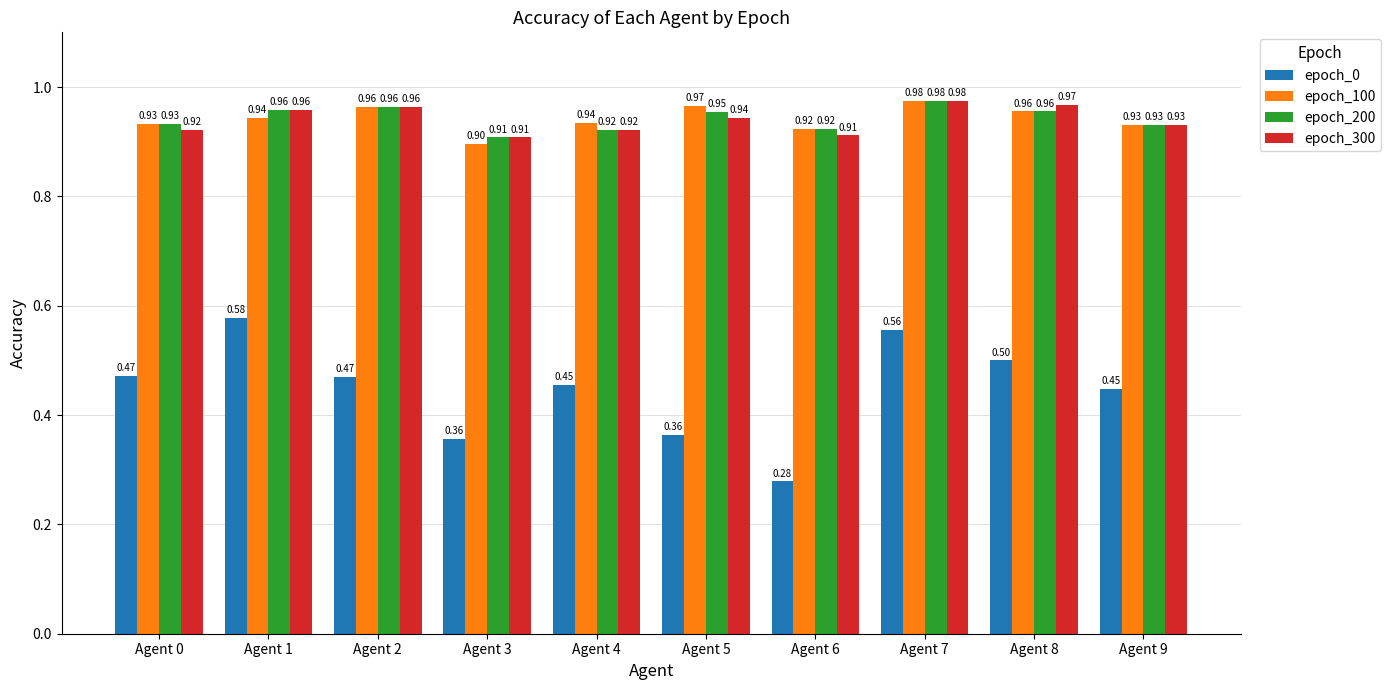

Rank the series at Agent 5 from lowest to highest value.

epoch_0, epoch_300, epoch_200, epoch_100